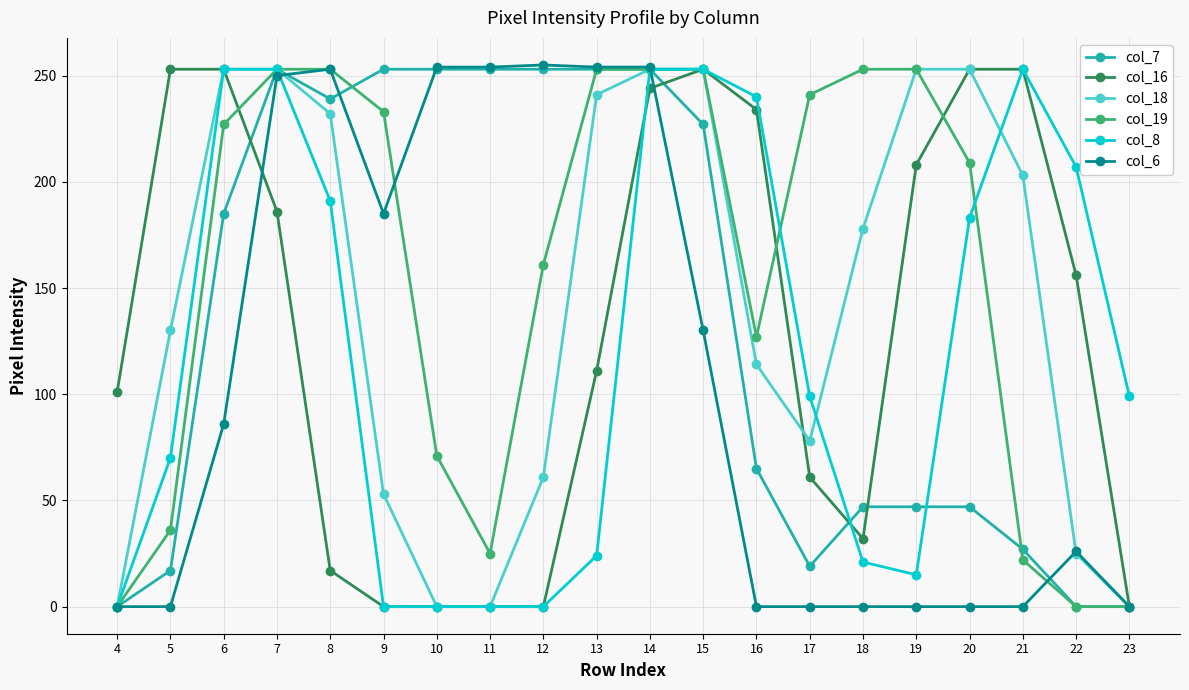

At which category is the sum across all series the highest?

14